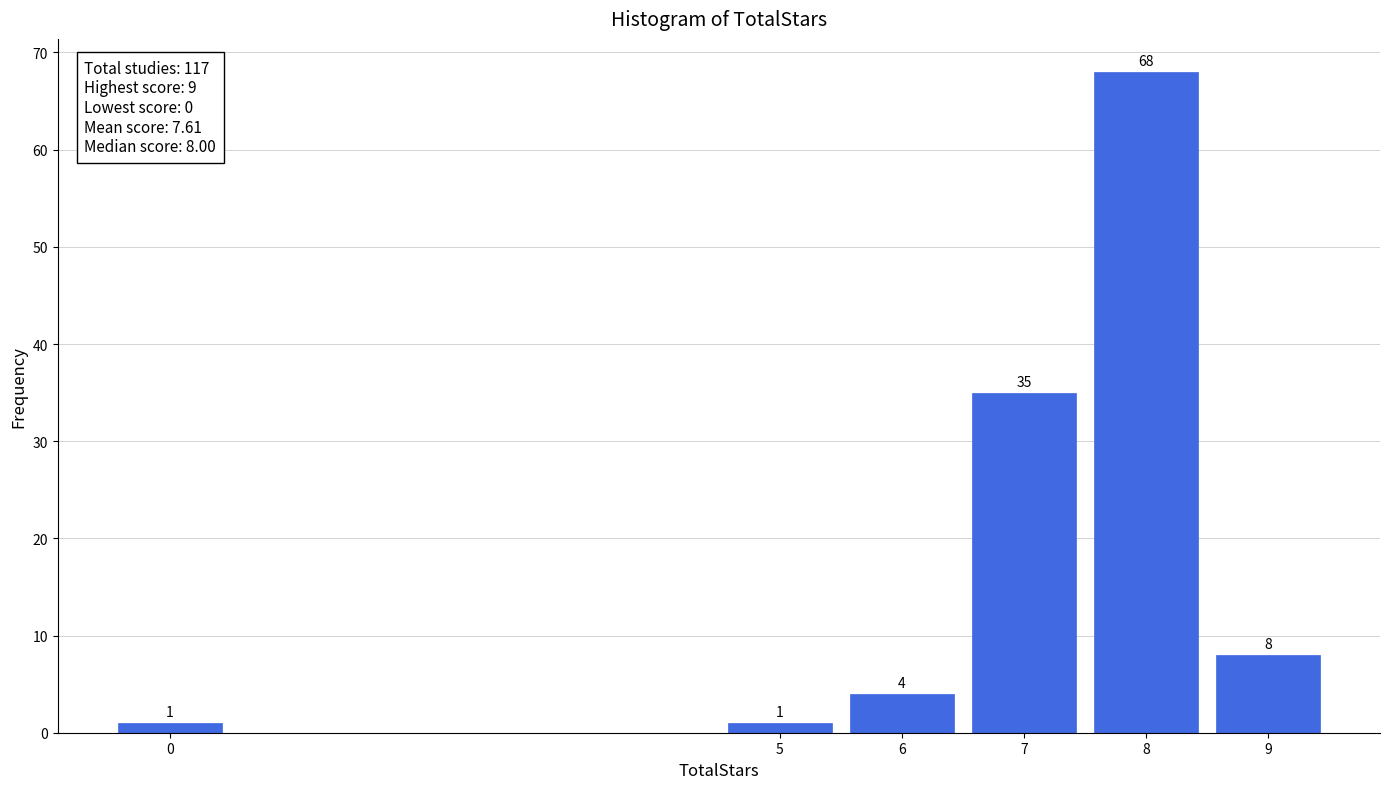

Reading left to right, extract all data points from this chart.

1	1	4	35	68	8